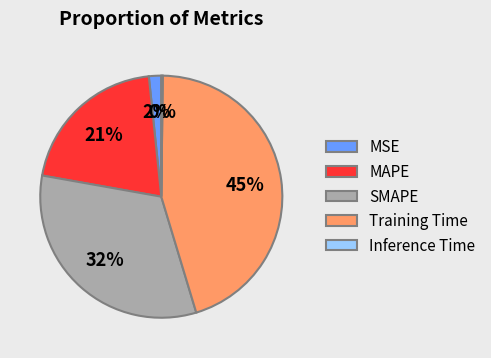

What is the largest slice in the pie chart?

Training Time